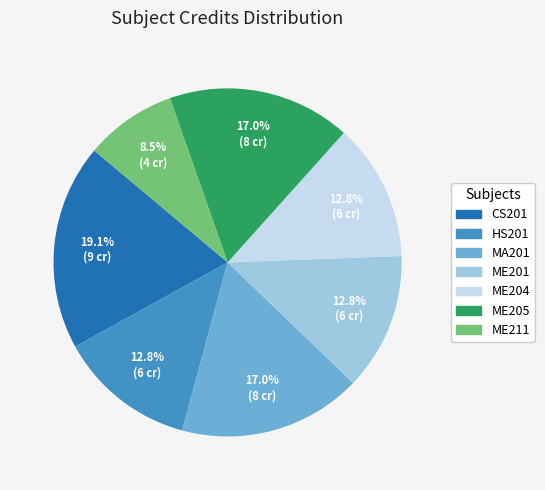

Is ME205 the majority of the pie?

No